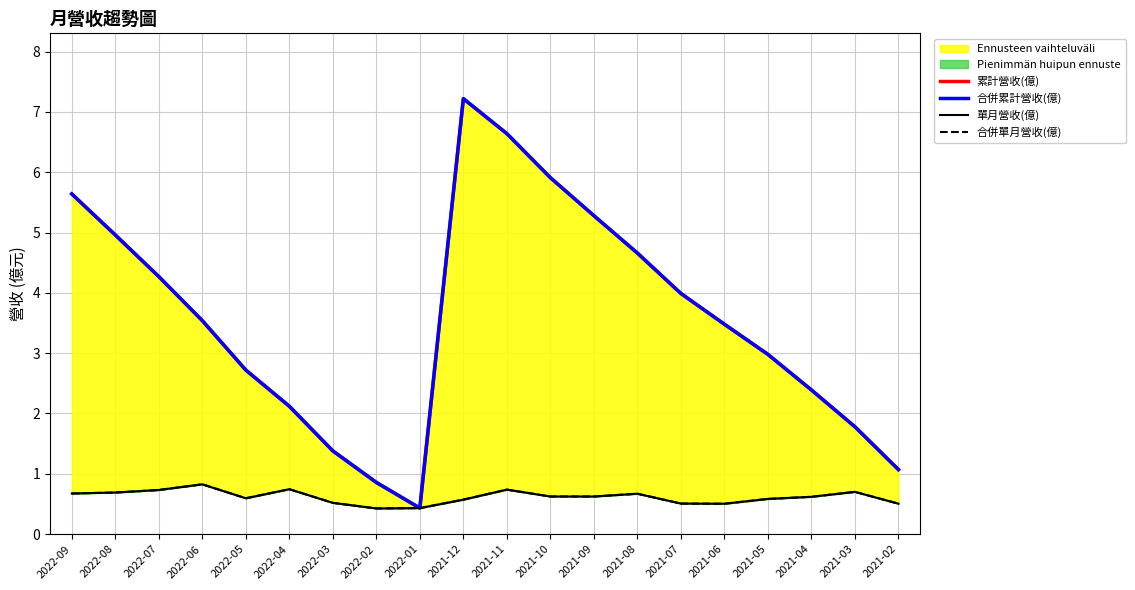

True or false: 合併單月營收(億) has more than 0 points higher than both neighbors.

True